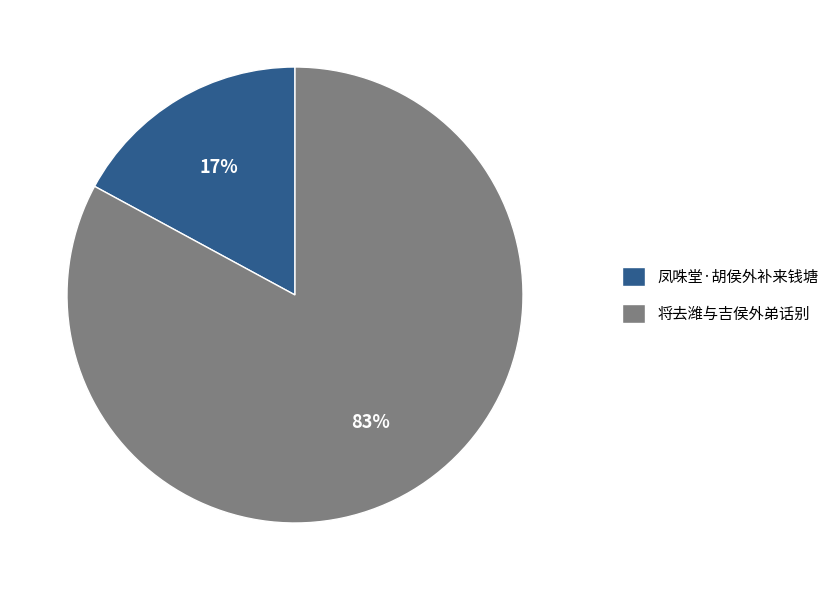

To the nearest percent, what is the combined percentage of 将去潍与吉侯外弟话别 and 凤咮堂·胡侯外补来钱塘?

100%